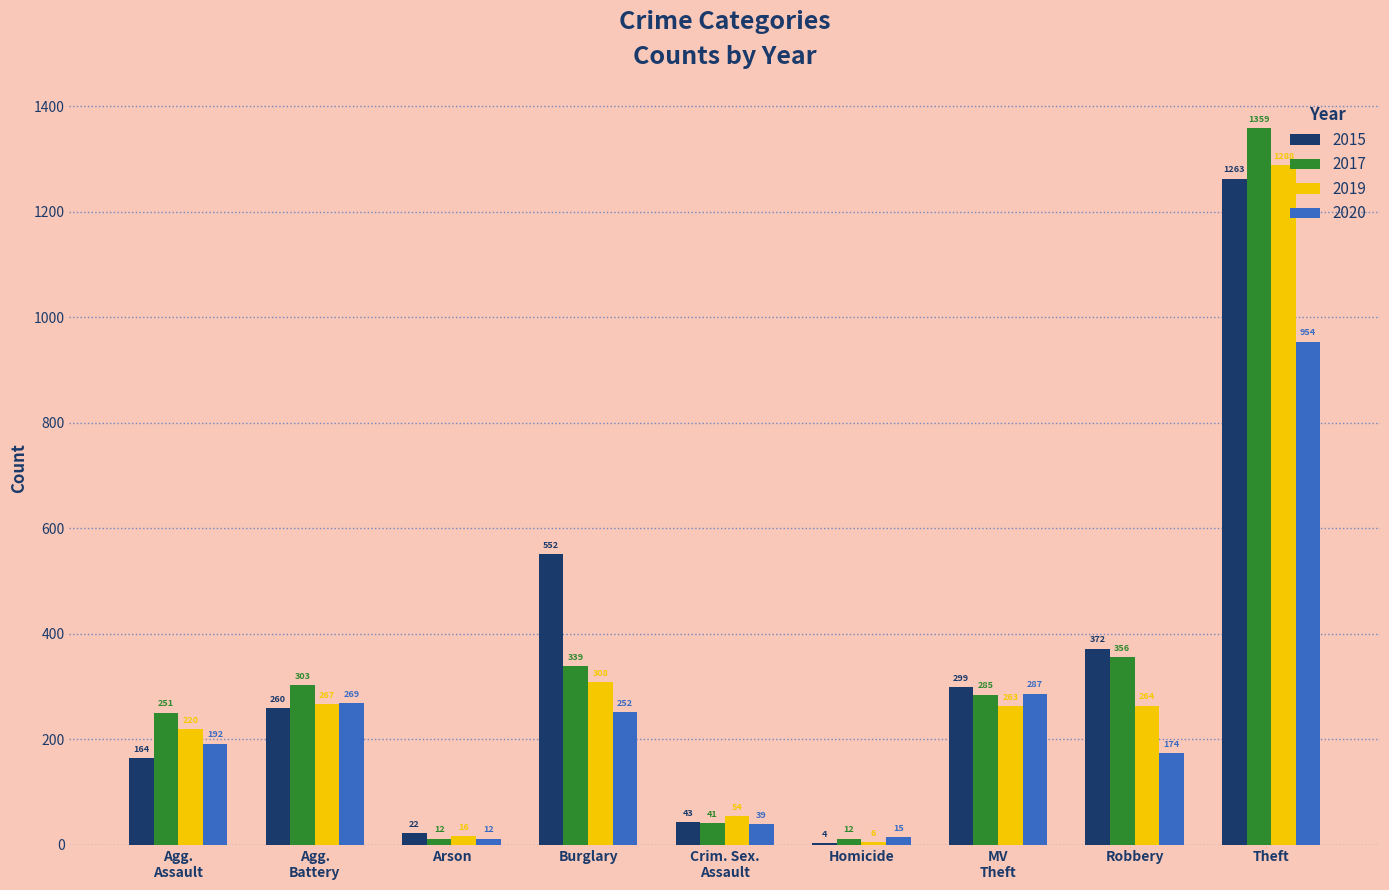

Reading right to left, what are all the values shown in this chart?

2015: 1263	372	299	4	43	552	22	260	164
2017: 1359	356	285	12	41	339	12	303	251
2019: 1288	264	263	6	54	308	16	267	220
2020: 954	174	287	15	39	252	12	269	192